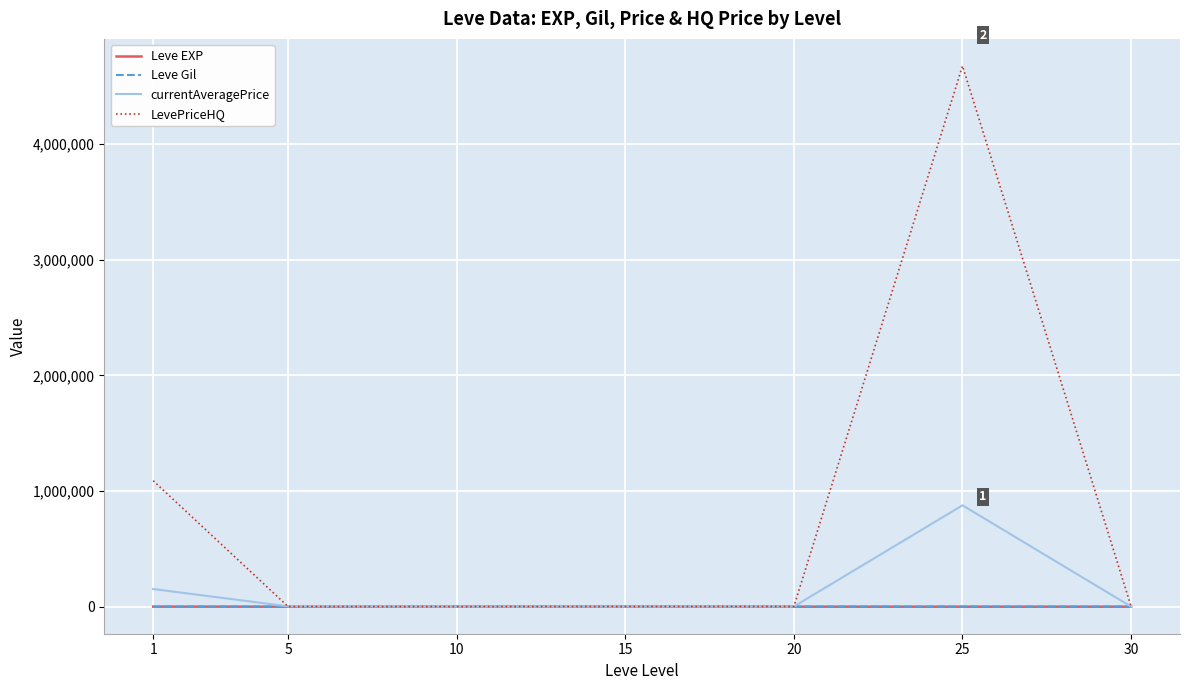

What is the difference between the maximum and second lowest values in the Leve EXP series?

463.2